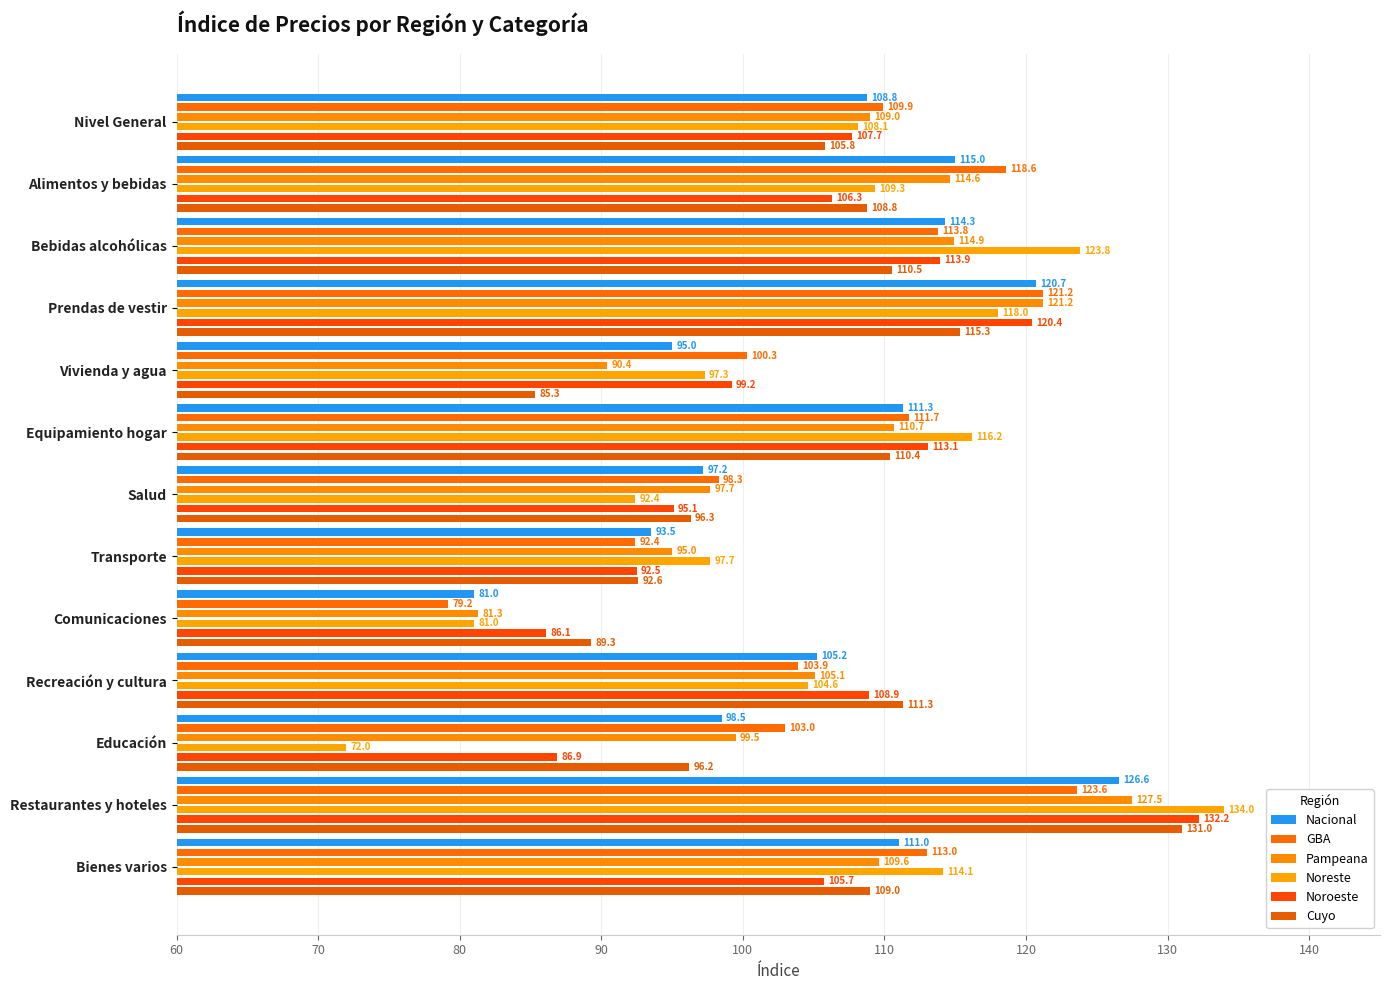

Rank the series by their maximum value, from lowest to highest.

GBA, Nacional, Pampeana, Cuyo, Noroeste, Noreste